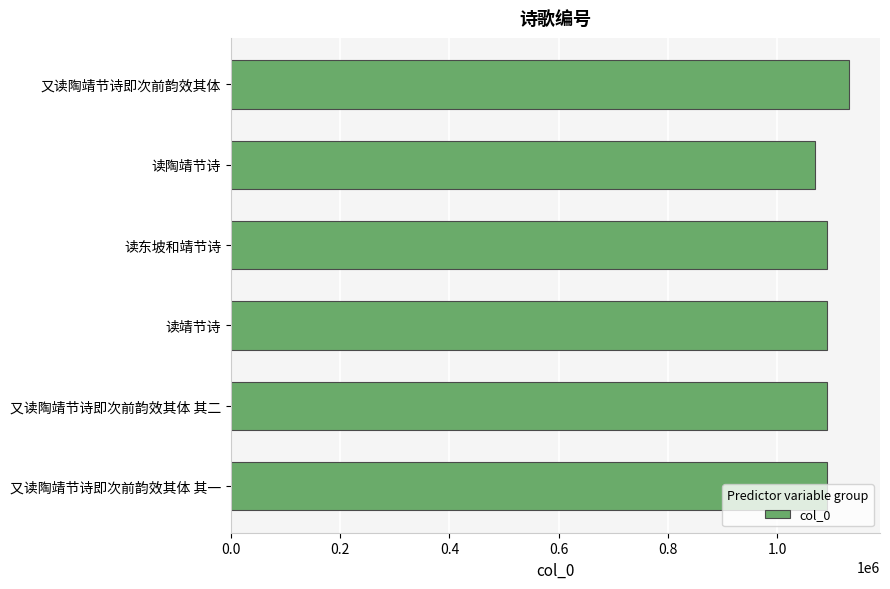

Between 又读陶靖节诗即次前韵效其体 and 又读陶靖节诗即次前韵效其体 其二, which is larger?

又读陶靖节诗即次前韵效其体